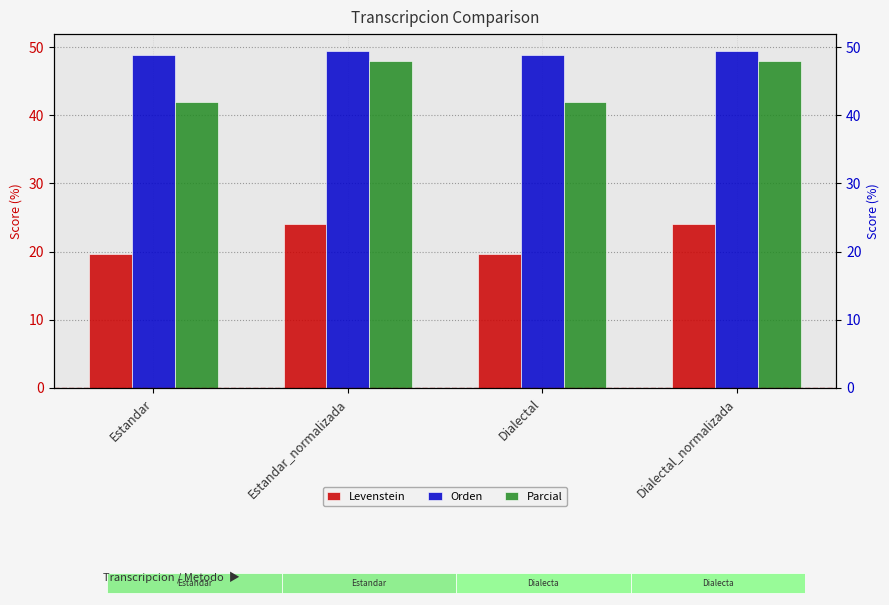

Is the value of Orden at Estandar greater than the value of Levenstein at Dialectal_normalizada?

Yes